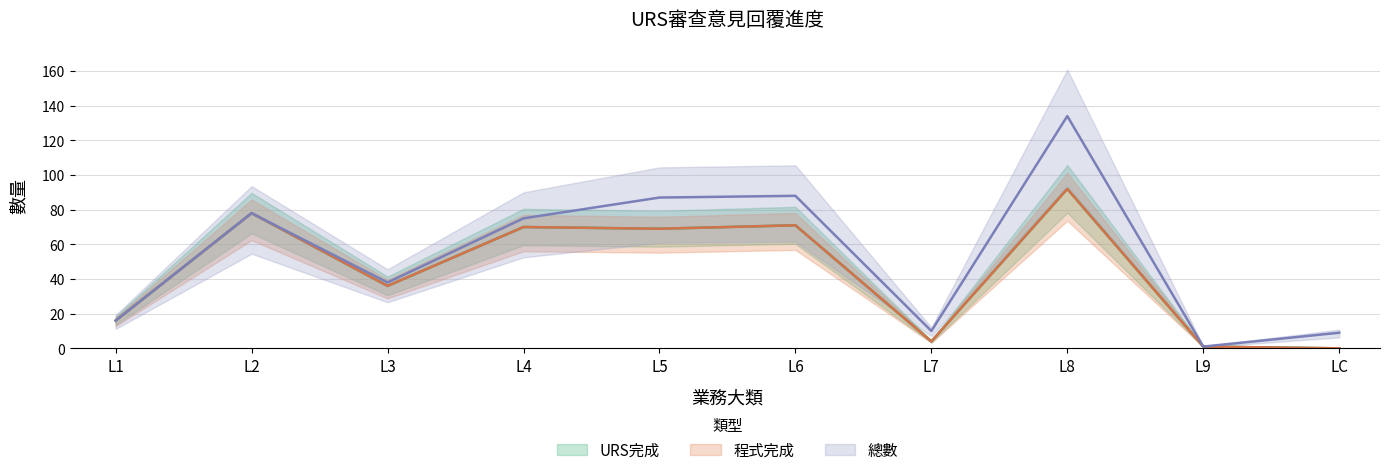

The URS完成 series shows 1 at L9. True or false?

True